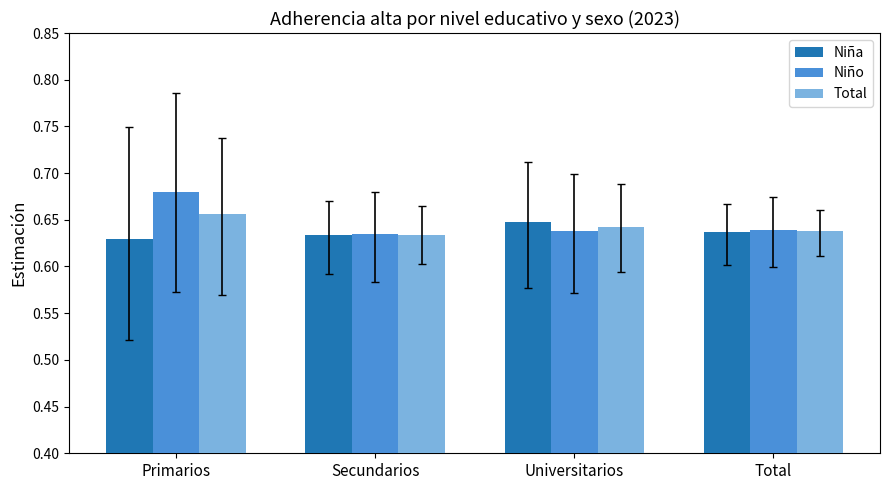

Which series has the widest spread of values?

Niño